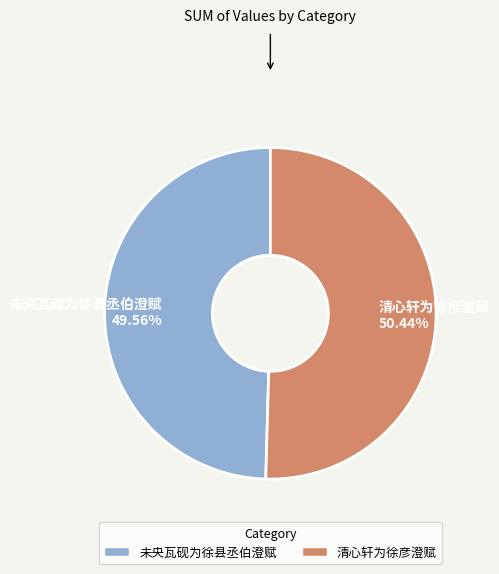

The 清心轩为徐彦澄赋 slice represents 62% of the pie. True or false?

False